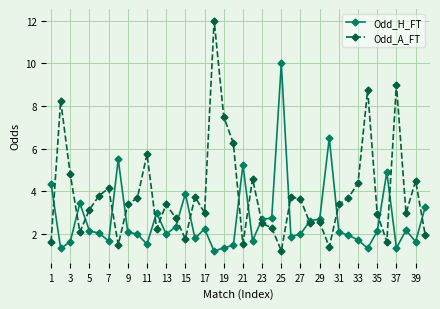

What is the sum of all Odd_H_FT values?

107.9